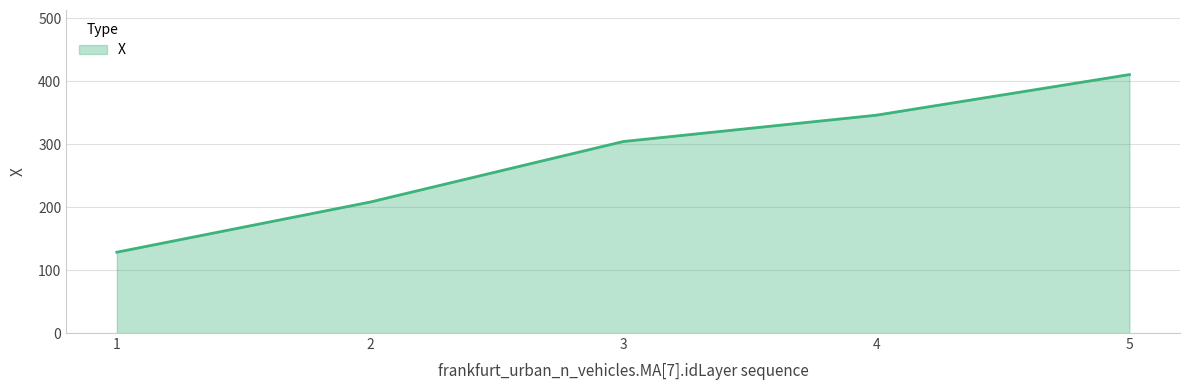

What is the sum of all values?

1397.7